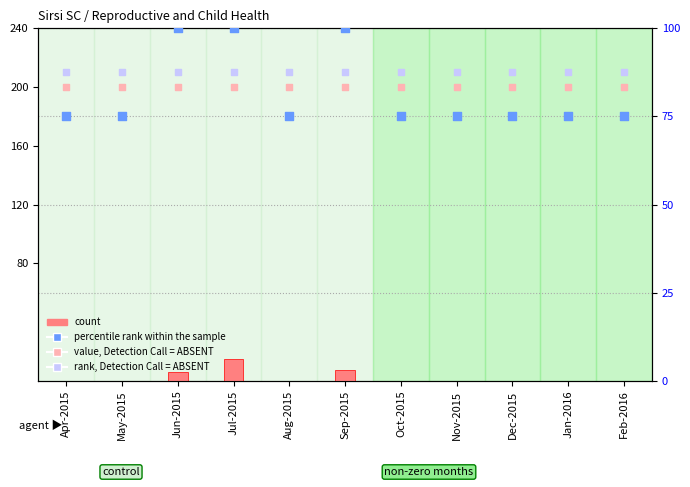

Is the value of percentile rank within the sample at Jan-2016 greater than the value of rank, Detection Call = ABSENT at Dec-2015?

No